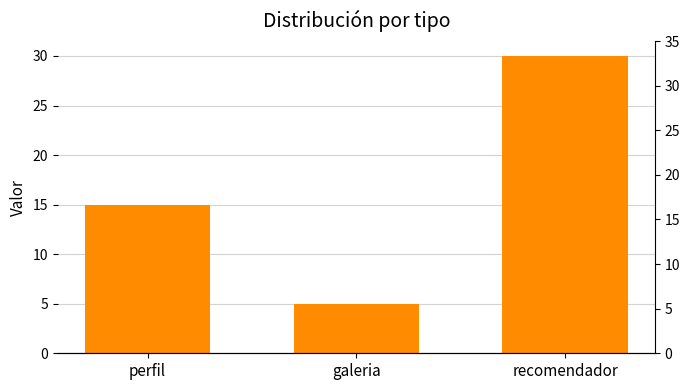

List the labels in order of value, smallest first.

galeria, perfil, recomendador